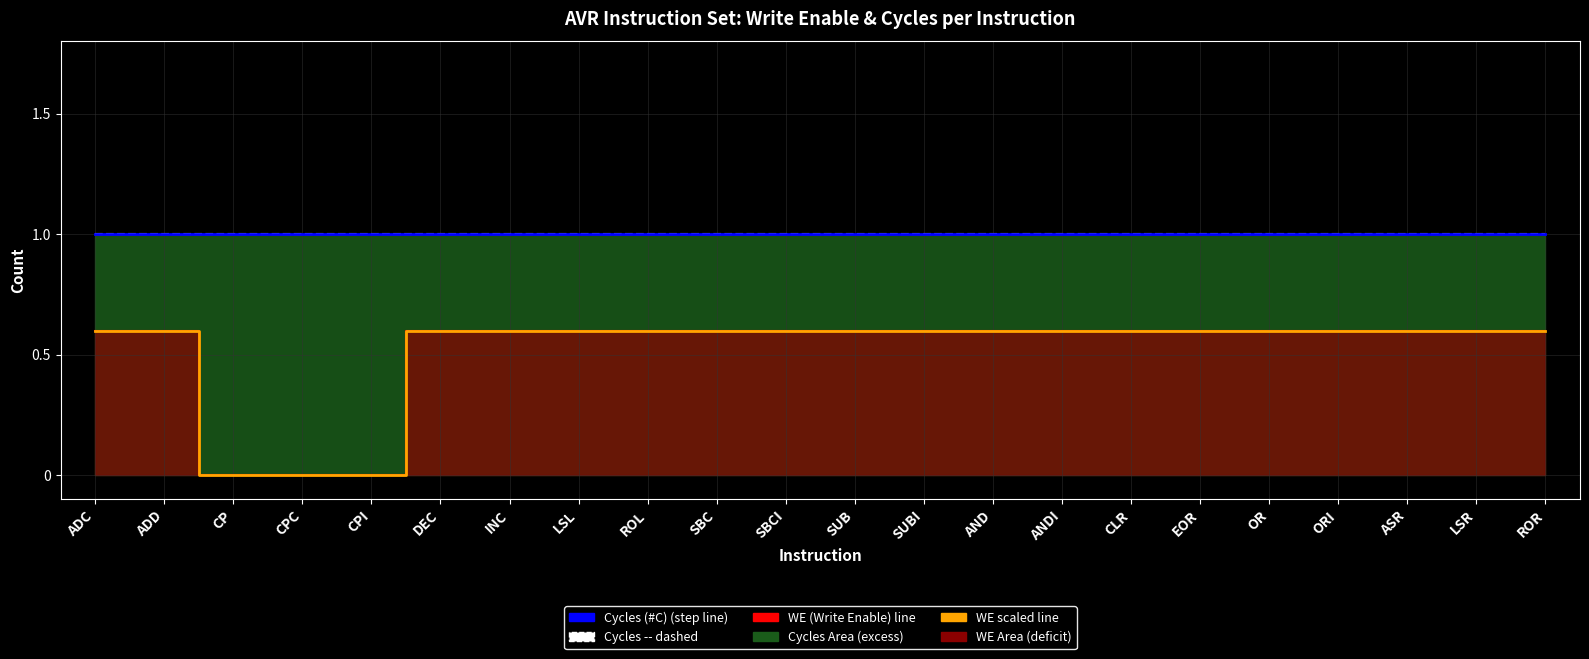

What is the difference between the WE line values at CP and SBCI?

0.6